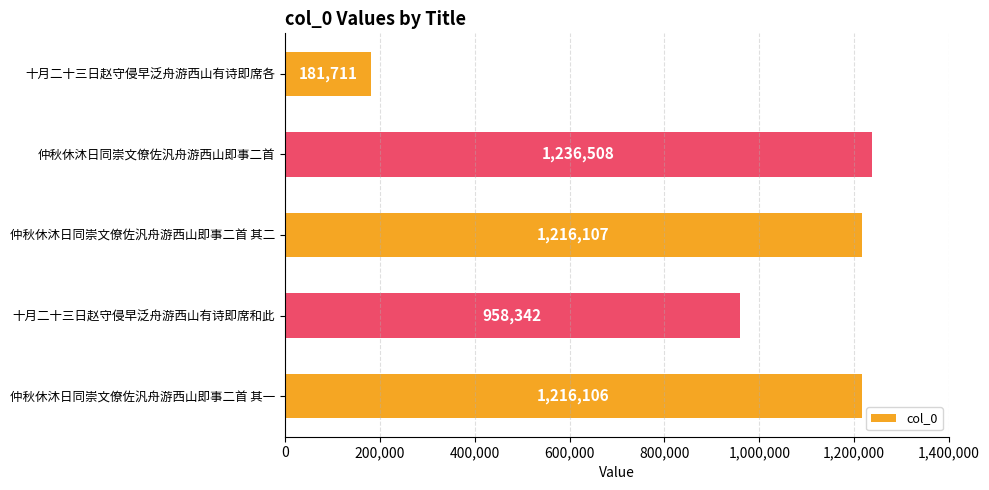

Read the value at 仲秋休沐日同崇文僚佐汎舟游西山即事二首.

1236508